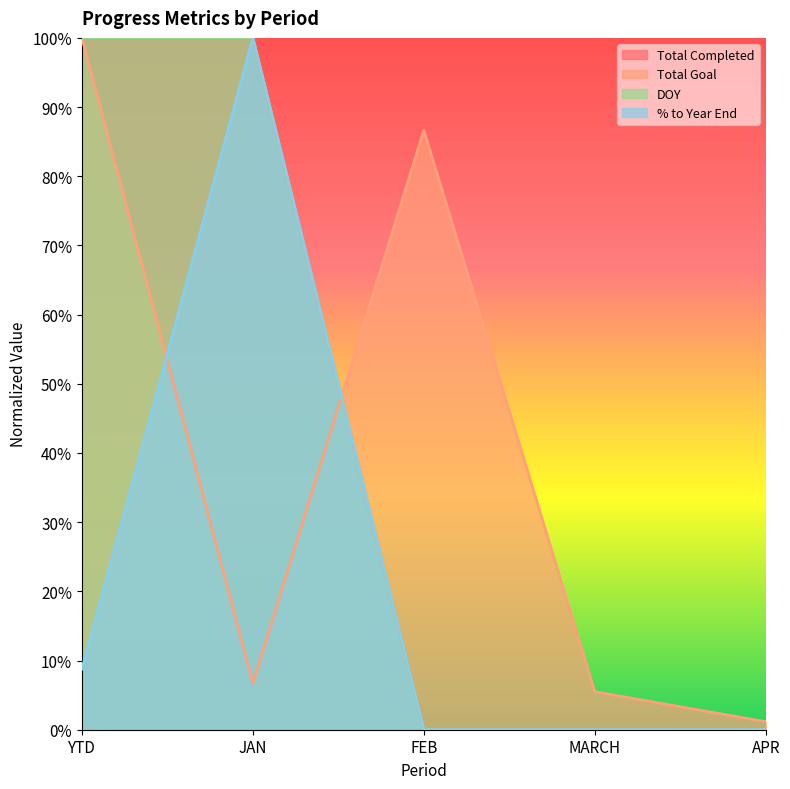

How many data points does each series have?

5